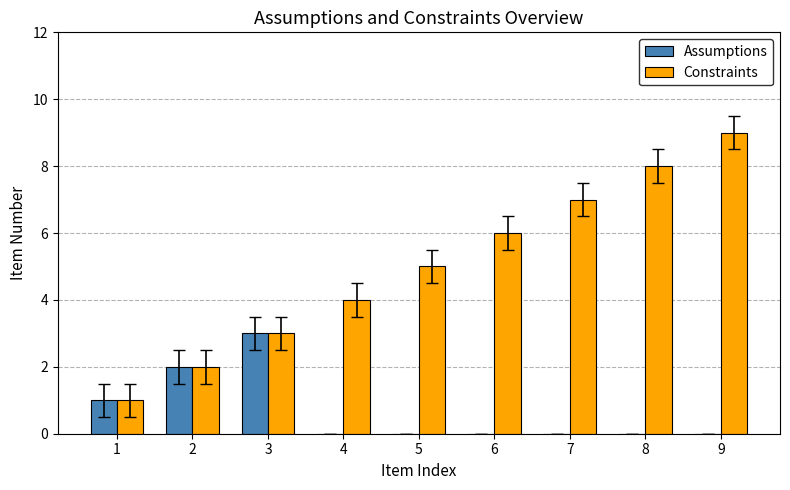

Is it true that Constraints equals 4 at 4?

True